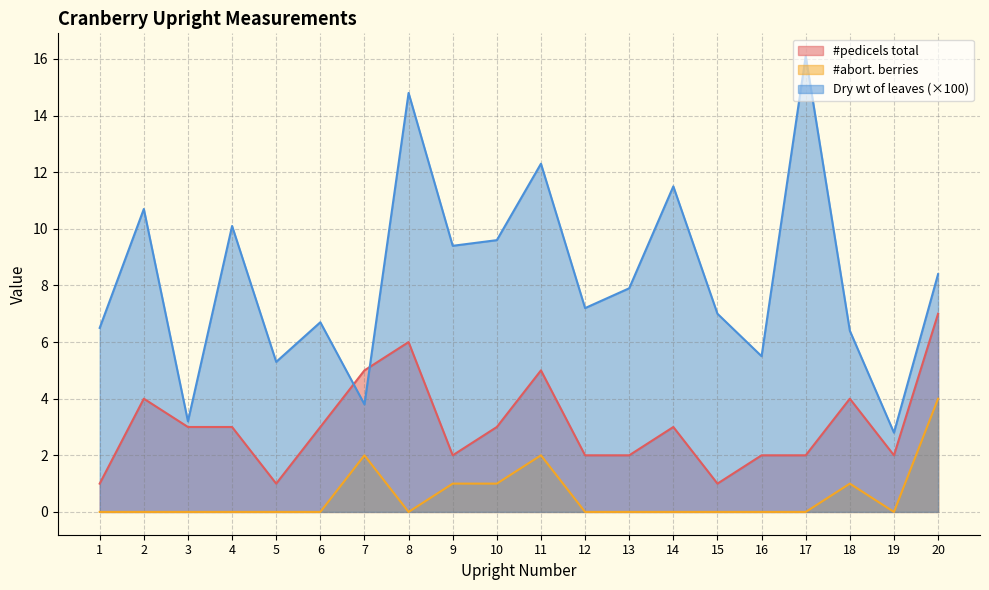

Rank the categories by #pedicels total value from lowest to highest.

1, 5, 15, 9, 12, 13, 16, 17, 19, 3, 4, 6, 10, 14, 2, 18, 7, 11, 8, 20